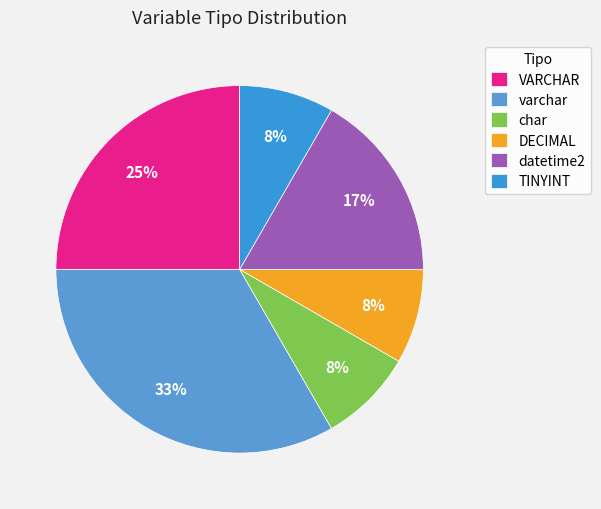

How many segments does this pie chart have?

6